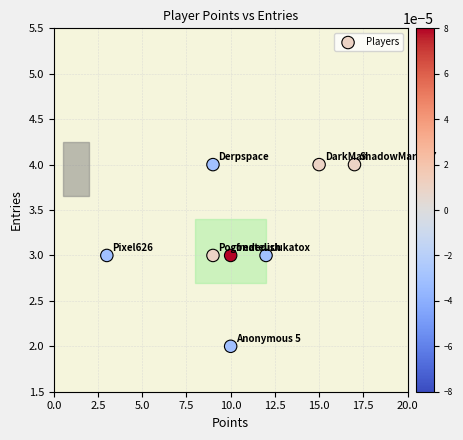

What is the average Y value?

3